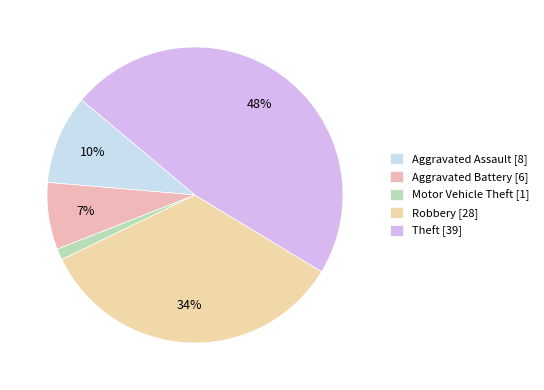

To the nearest percent, what is the combined percentage of Aggravated Assault and Motor Vehicle Theft?

11%